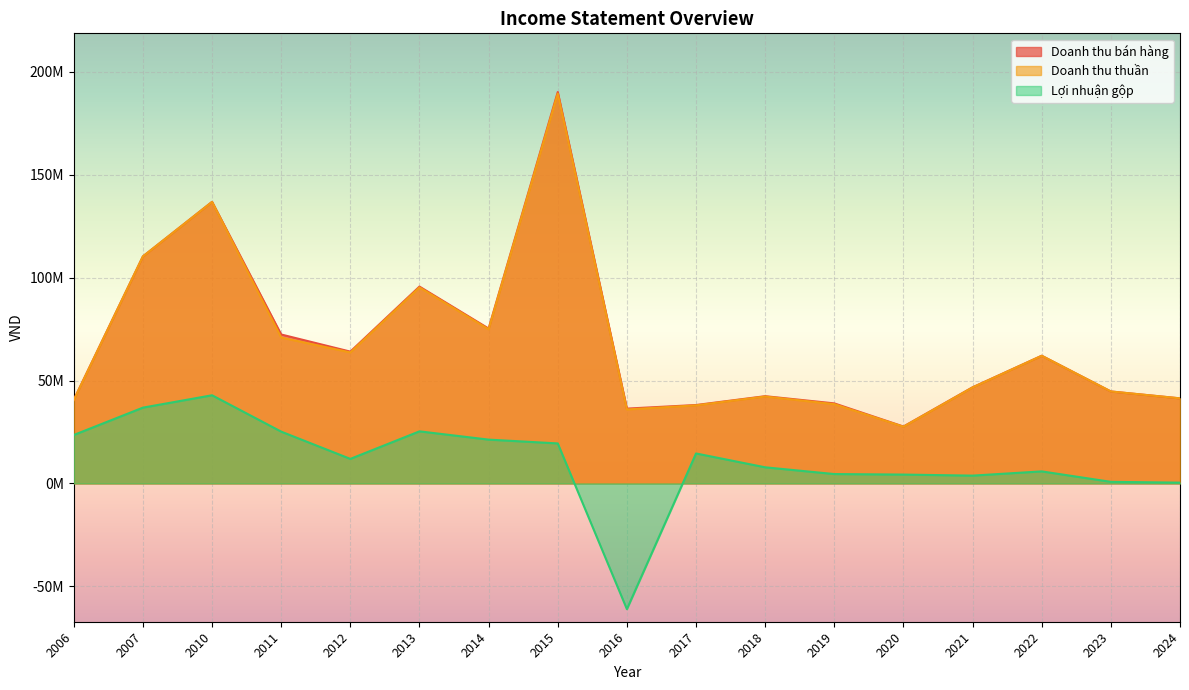

At 2015, list the series in order from largest to smallest.

Doanh thu bán hàng, Doanh thu thuần, Lợi nhuận gộp